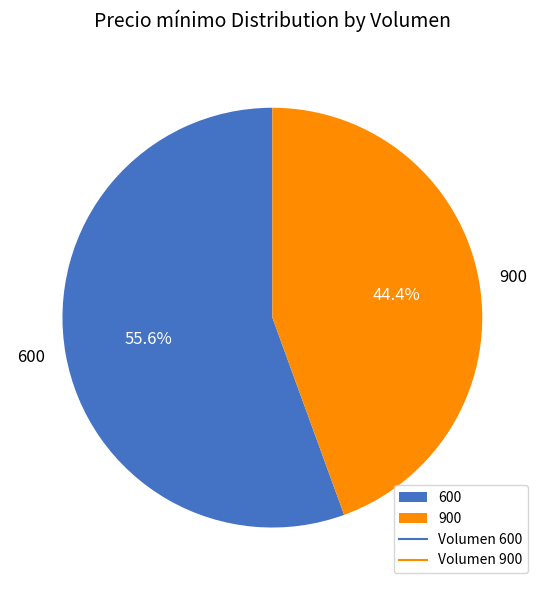

True or false: 900 accounts for 44% of the total.

True